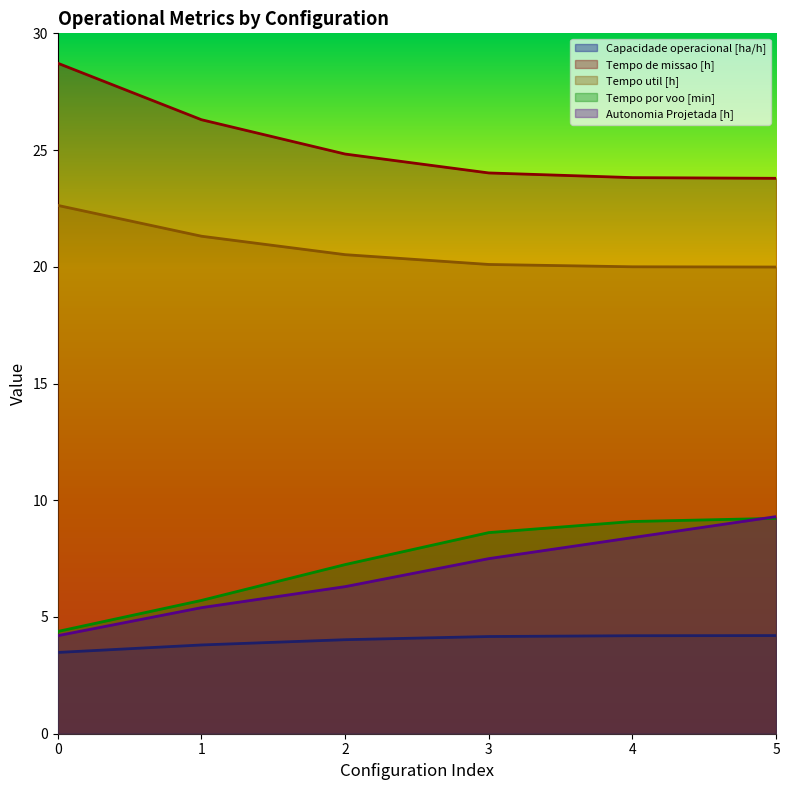

At how many categories does at least one series exceed 17?

6